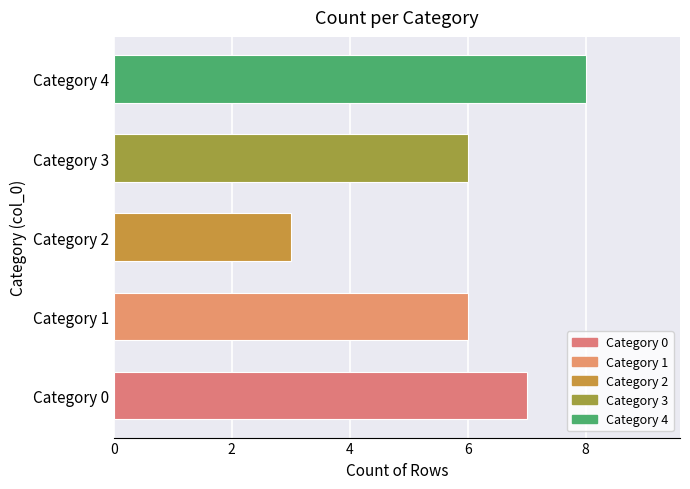

What is the change in value from Category 0 to Category 4?

+1